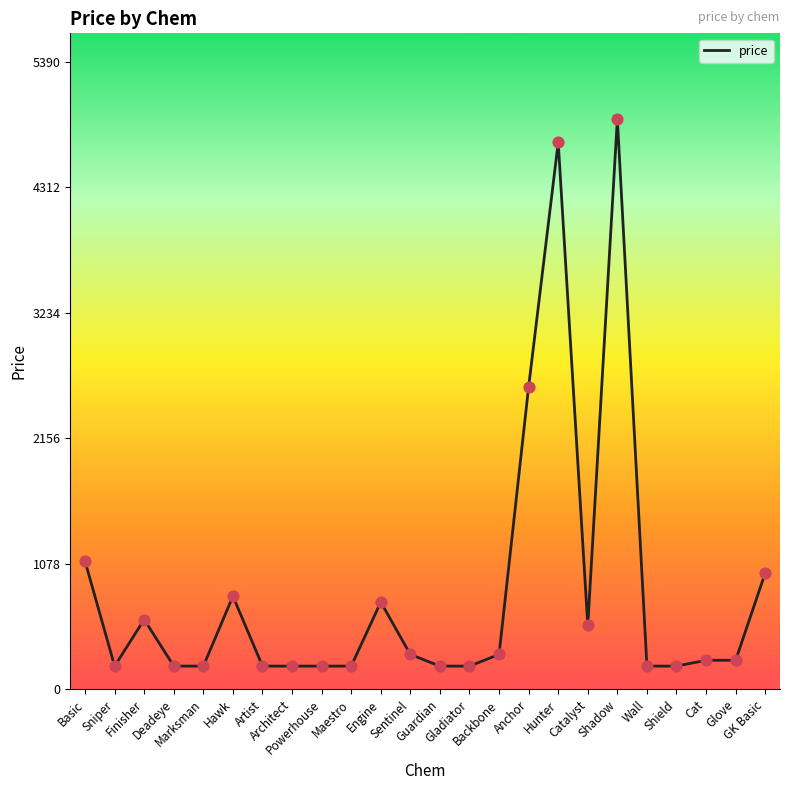

What is the change in value from Marksman to GK Basic?

+800